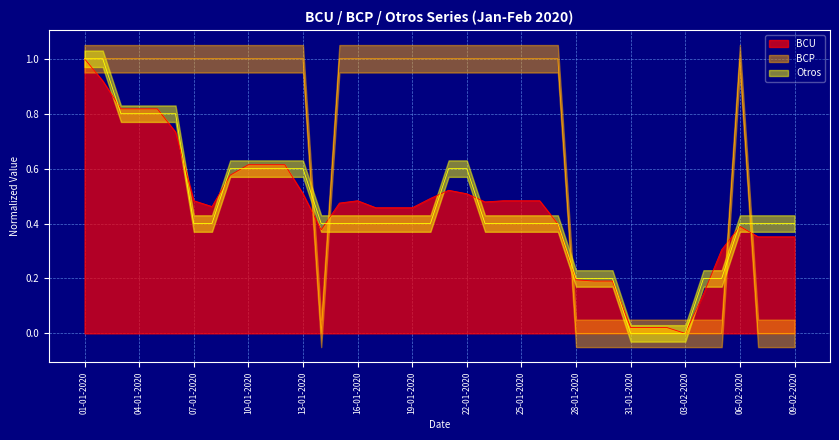

What position from the left is 09-02-2020?

40